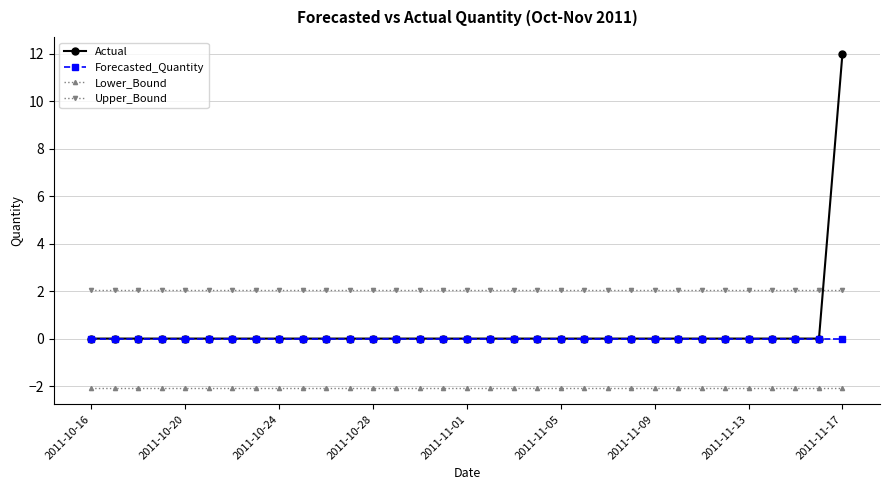

What is the value of the Lower_Bound point at the 13th from the left?

-2.1